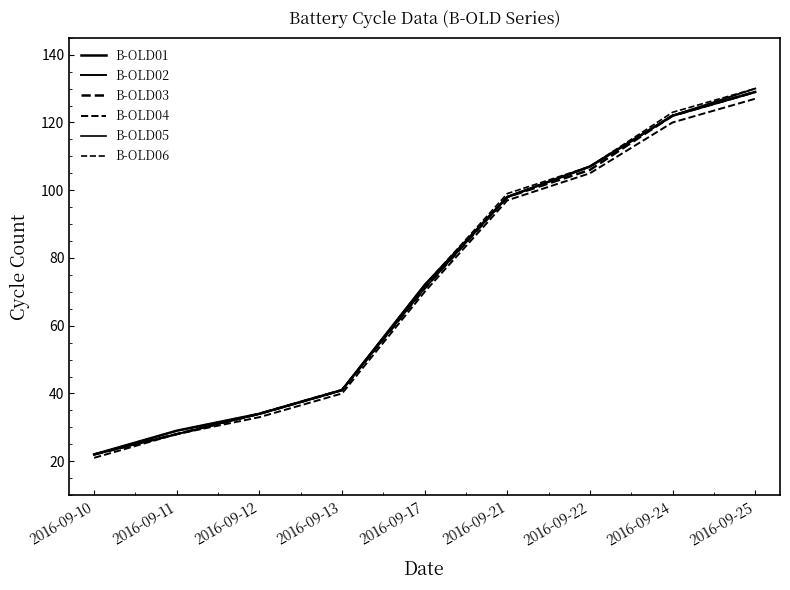

How many categories are shown in the chart?

9